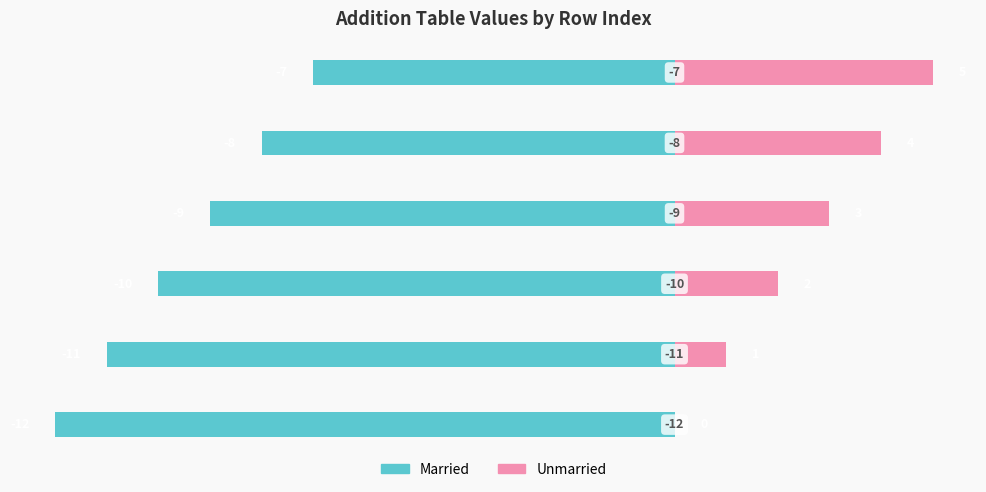

What is the sum of all Married values?

-57